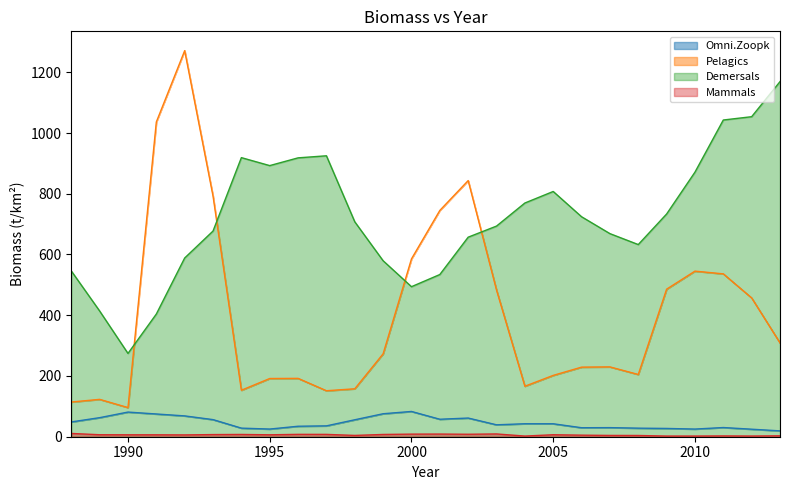

At how many categories does at least one series exceed 50?

26